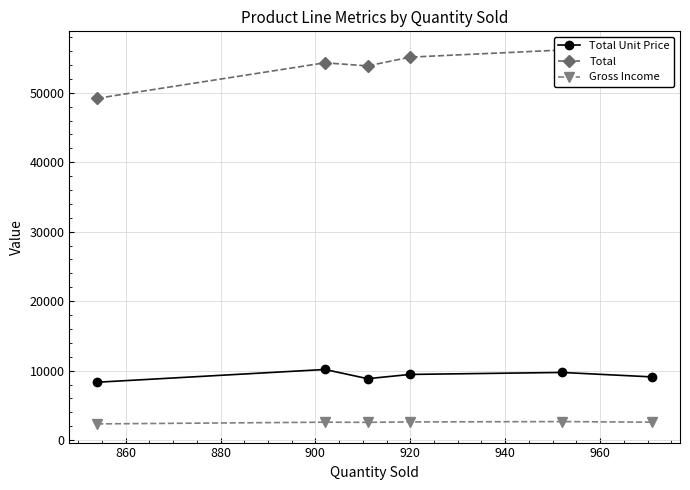

What is the average value of the Total series?

53827.8